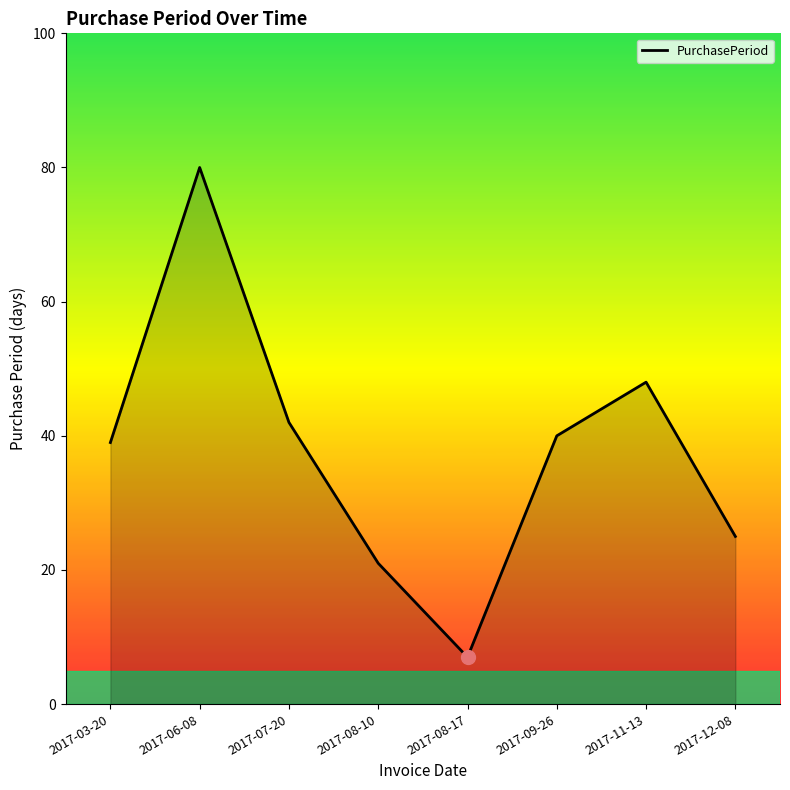

List the labels in order of value, largest first.

2017-06-08, 2017-11-13, 2017-07-20, 2017-09-26, 2017-03-20, 2017-12-08, 2017-08-10, 2017-08-17